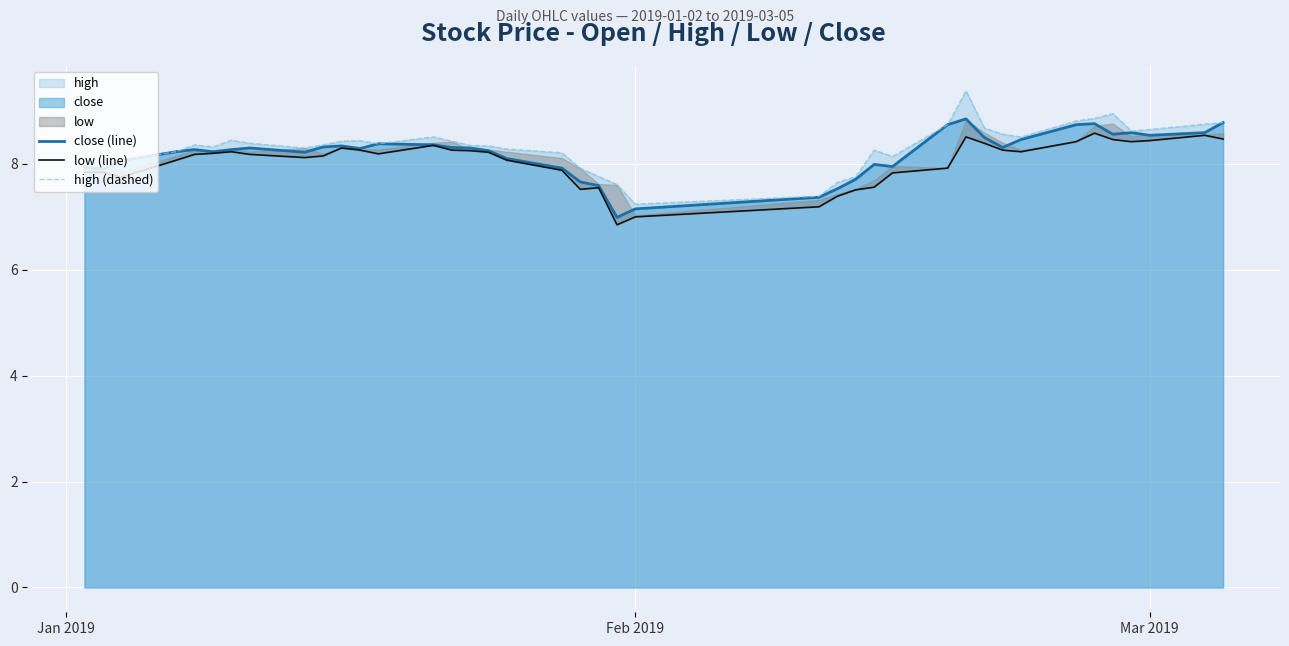

What is the lowest value of the close (line) series?

7.0